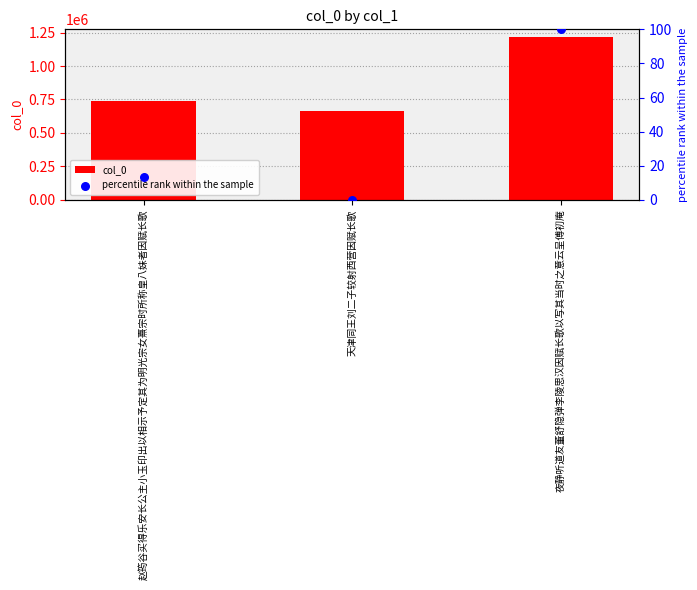

Which series has the largest total across all categories?

col_0